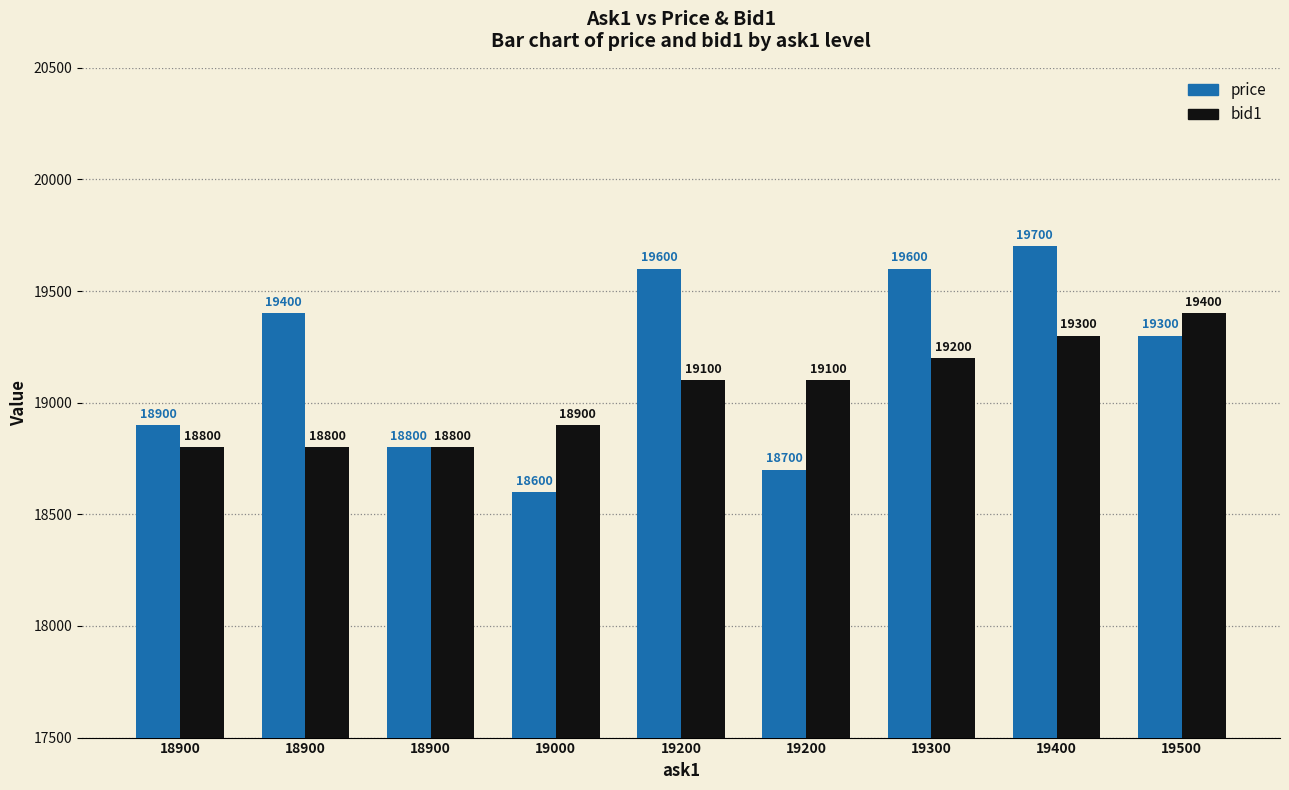

What is the value of the bid1 bar at the 7th from the left?

19200